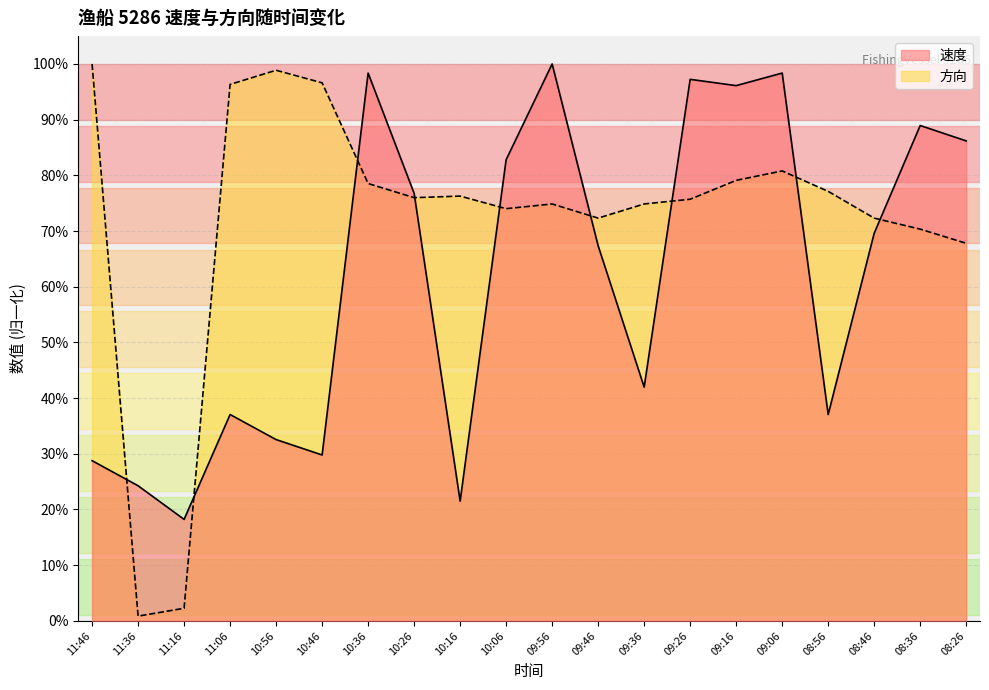

Does the chart have visible grid lines?

Yes